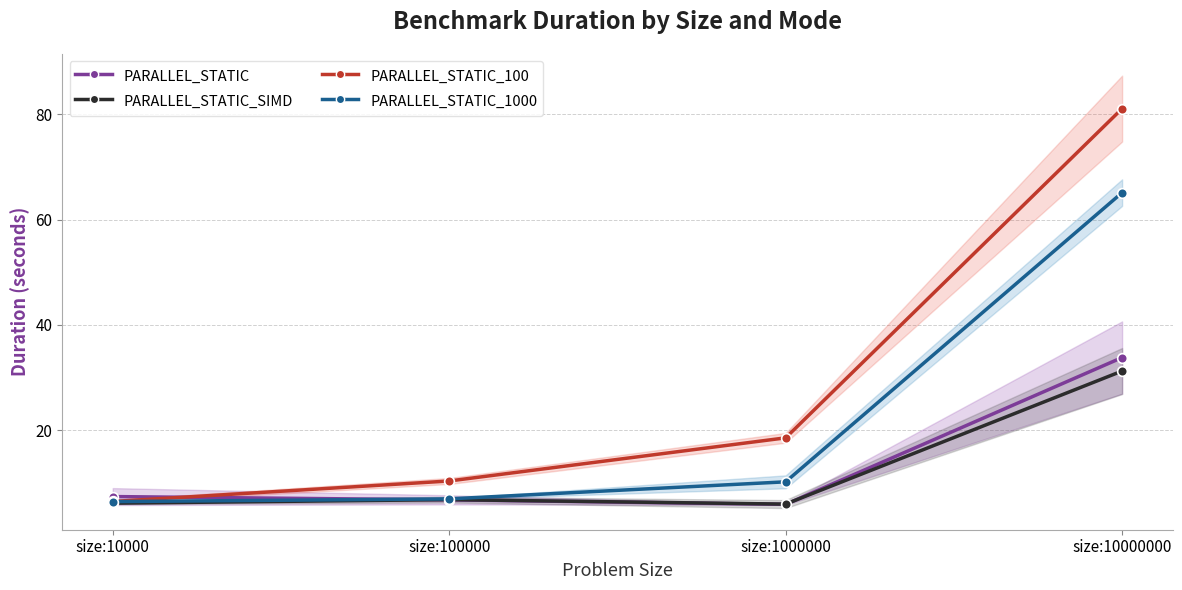

Reading left to right, list all the values displayed in this chart.

PARALLEL_STATIC: size:10000=7.4	size:100000=6.8	size:1000000=5.9	size:10000000=33.8
PARALLEL_STATIC_SIMD: size:10000=6.1	size:100000=6.8	size:1000000=6.0	size:10000000=31.2
PARALLEL_STATIC_100: size:10000=6.5	size:100000=10.4	size:1000000=18.6	size:10000000=81.1
PARALLEL_STATIC_1000: size:10000=6.4	size:100000=7.0	size:1000000=10.2	size:10000000=65.1